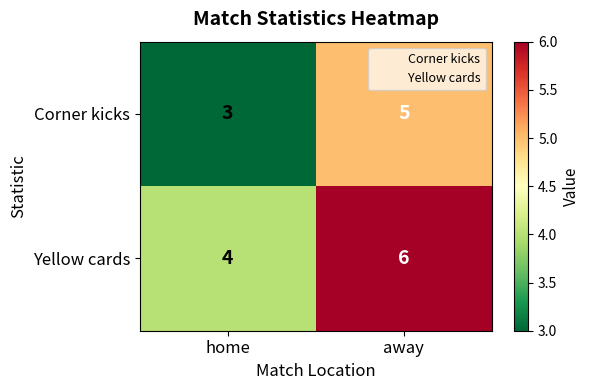

Which category has the highest value in the Yellow cards series?

away